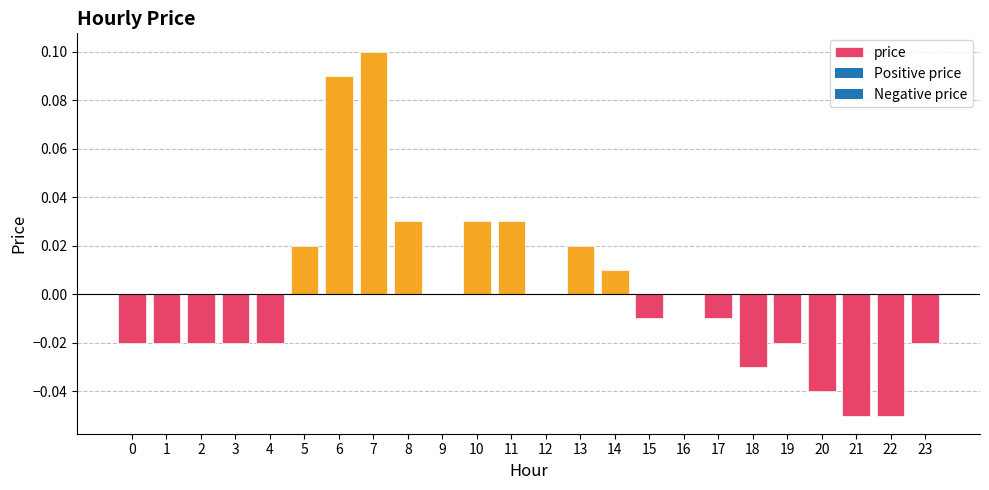

Which has a higher value, 5 or 23?

5